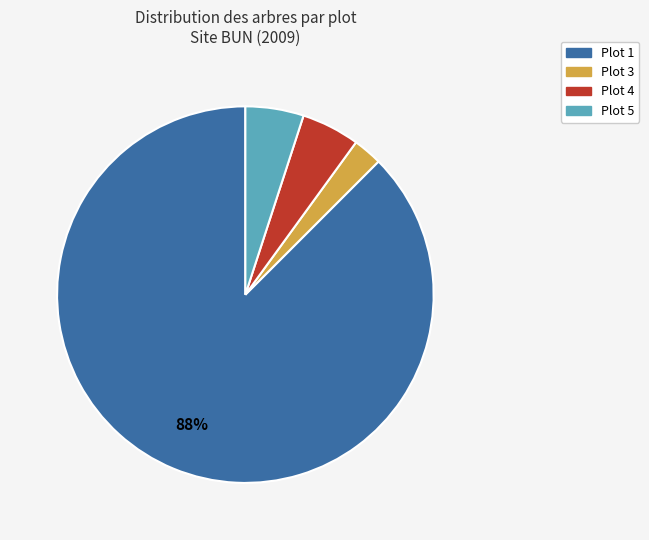

Is there a majority slice in this chart?

Yes